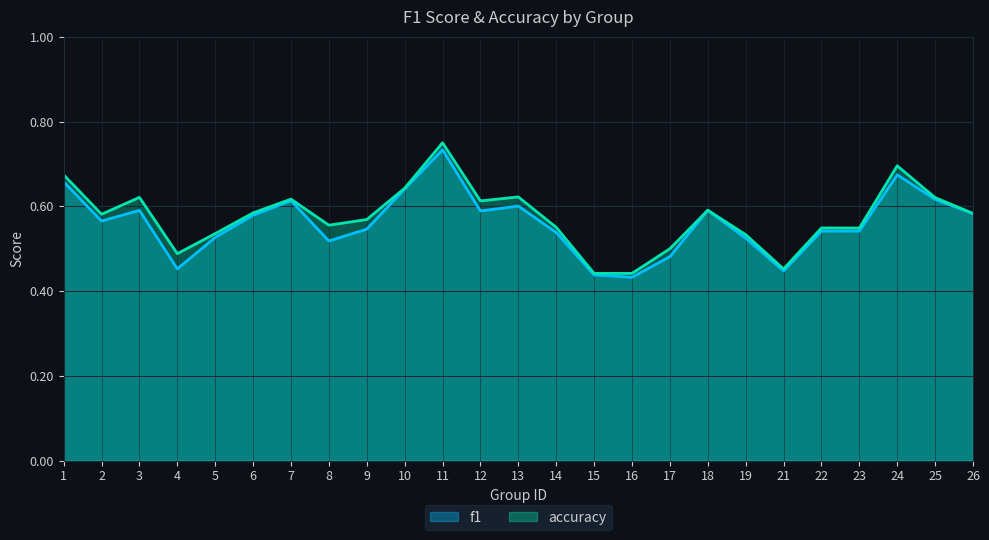

True or false: f1 has a value of 0.5 at 14.

True